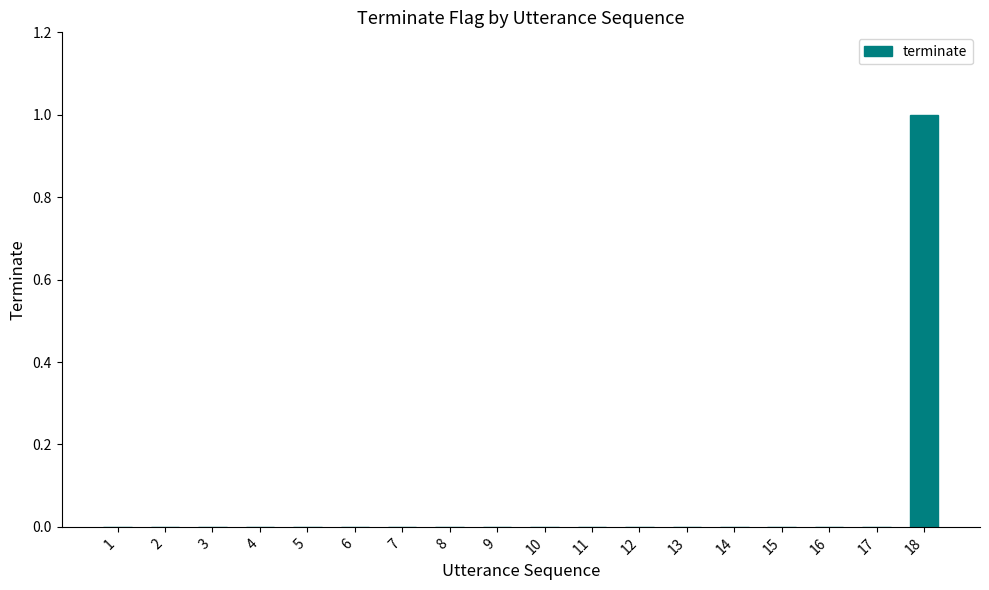

Count the number of data series in this chart.

1